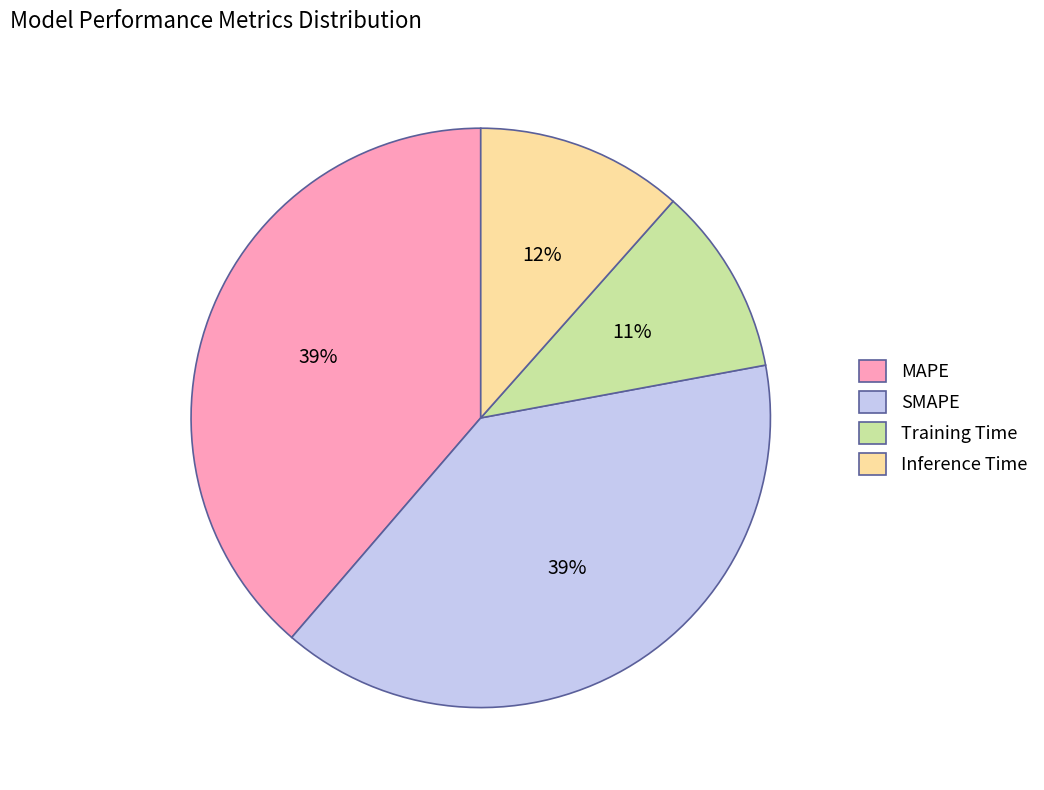

Which slice is the smallest?

Training Time